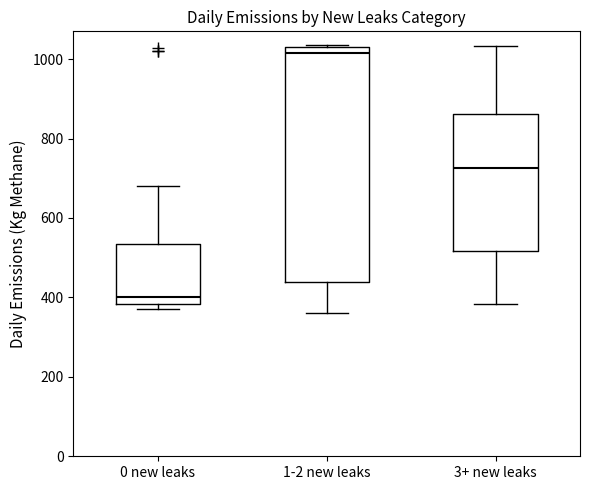

Reading left to right, read every box against the y-axis: the position of its median line, the range the box covers, and the ends of its whiskers. The values are not printed on the chart, so give them approximately, as read against the axis.

0 new leaks: median 400, box 380 to 540, whiskers 380 (just below the box's lower edge) to 680
1-2 new leaks: median 1020, box 440 to 1040, whiskers 360 to 1040
3+ new leaks: median 720, box 520 to 860, whiskers 380 to 1040